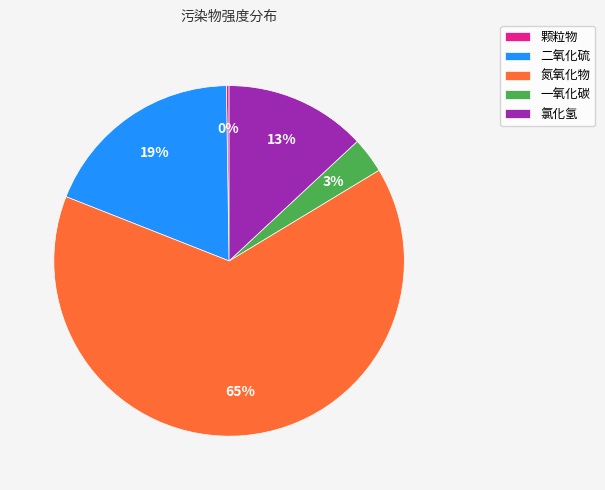

True or false: 氯化氢 accounts for 1% of the total.

False